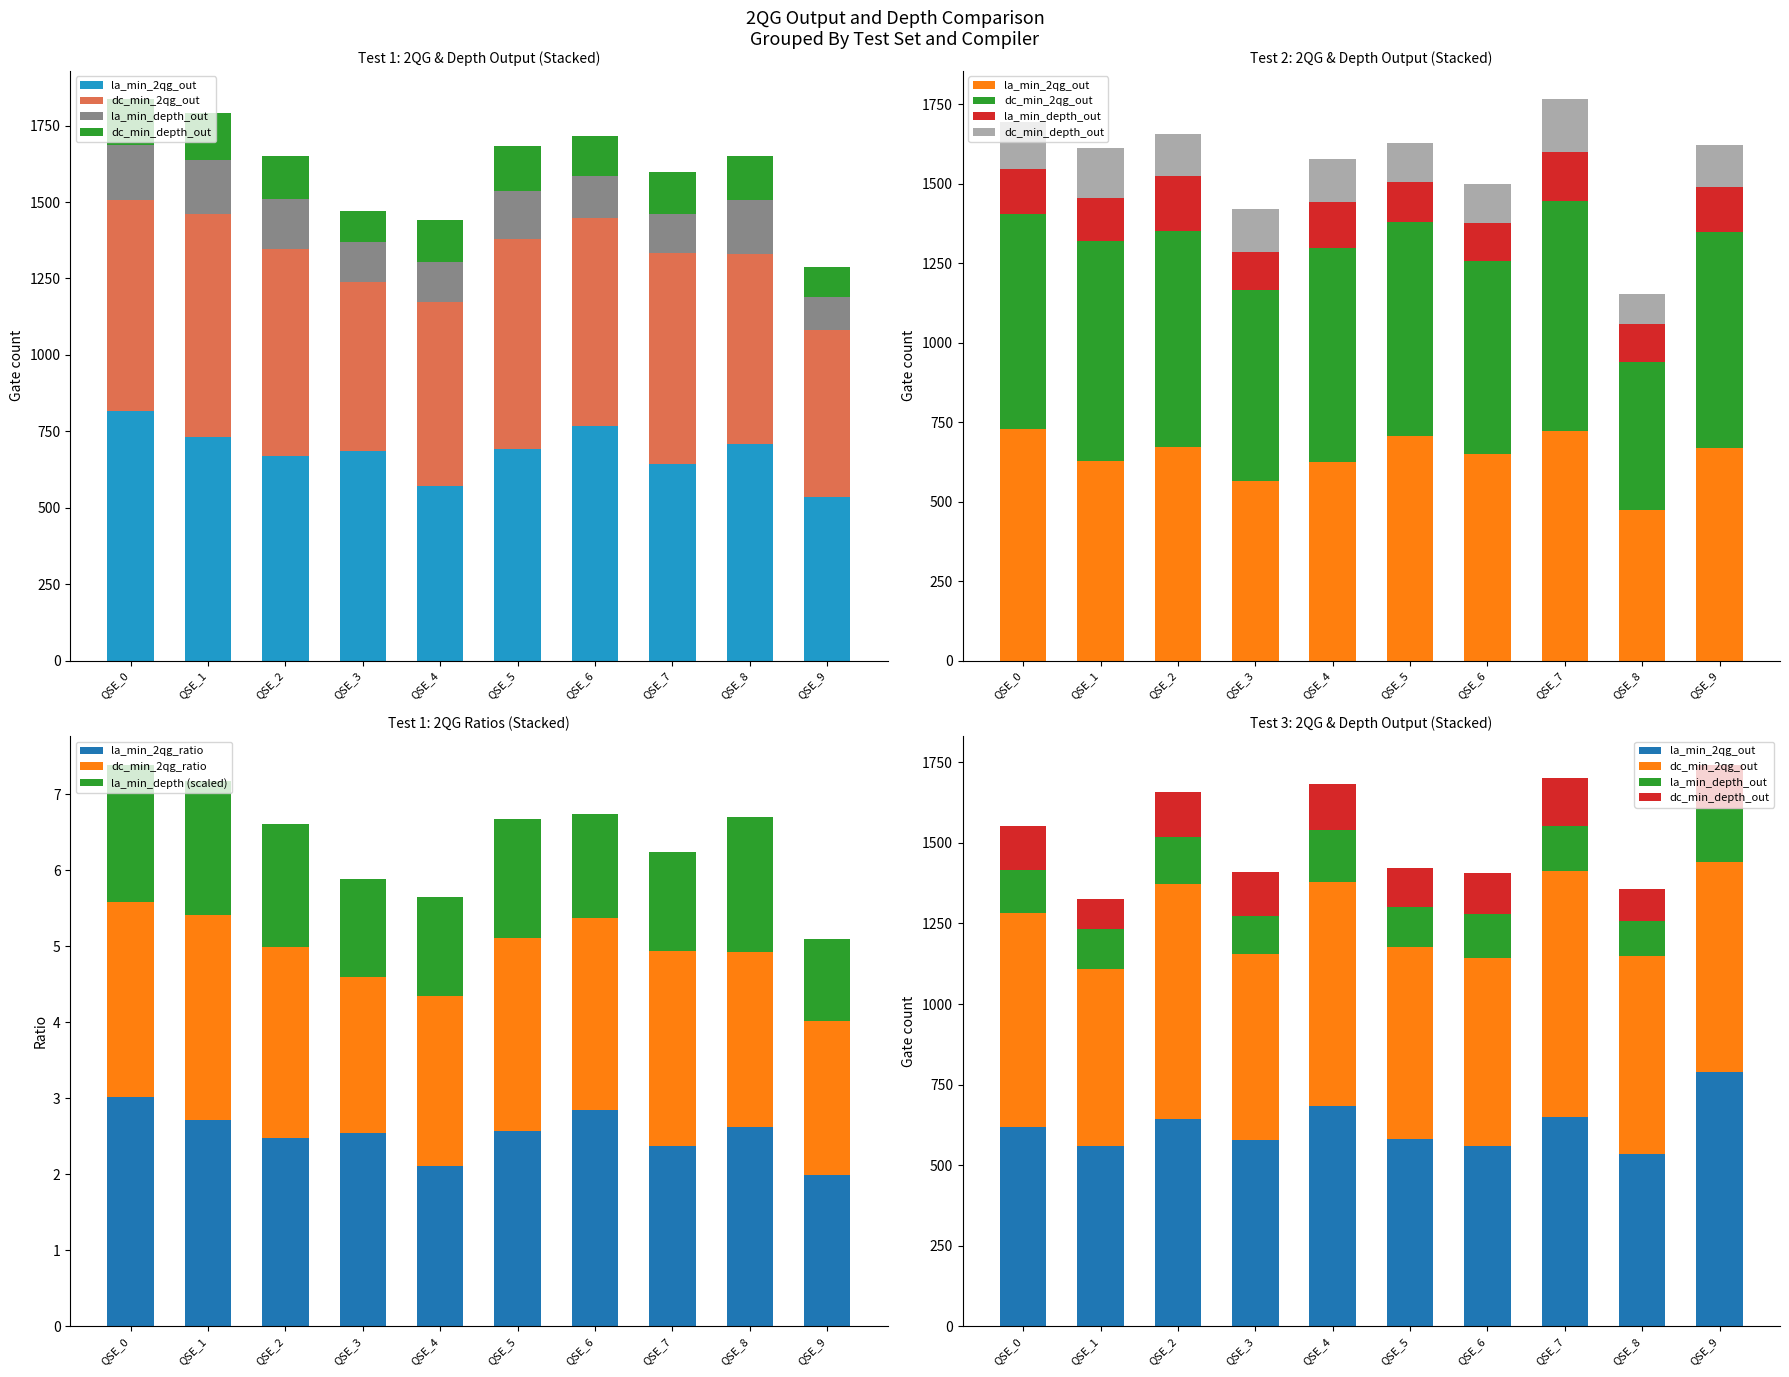

Which has a higher value, QSE_9 or QSE_2?

QSE_2